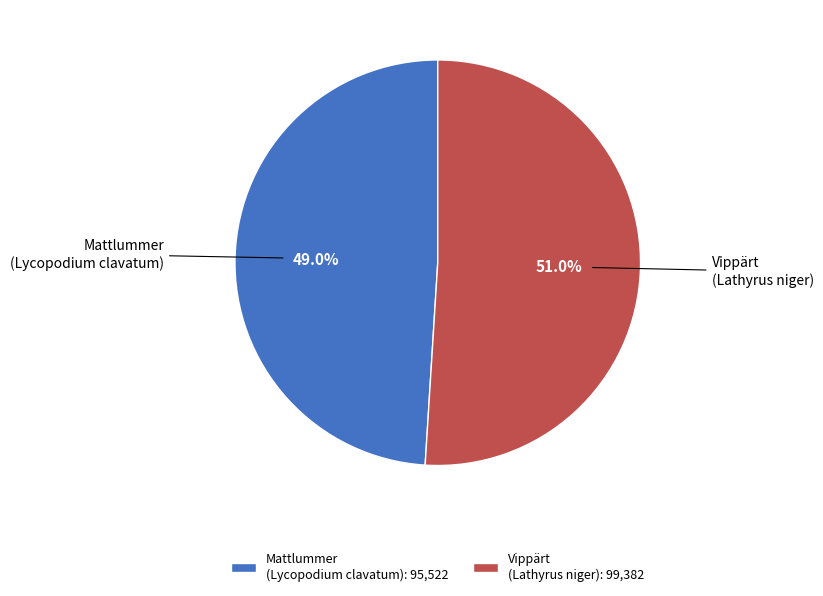

Which has a higher value, Vippärt (Lathyrus niger) or Mattlummer (Lycopodium clavatum)?

Vippärt (Lathyrus niger)